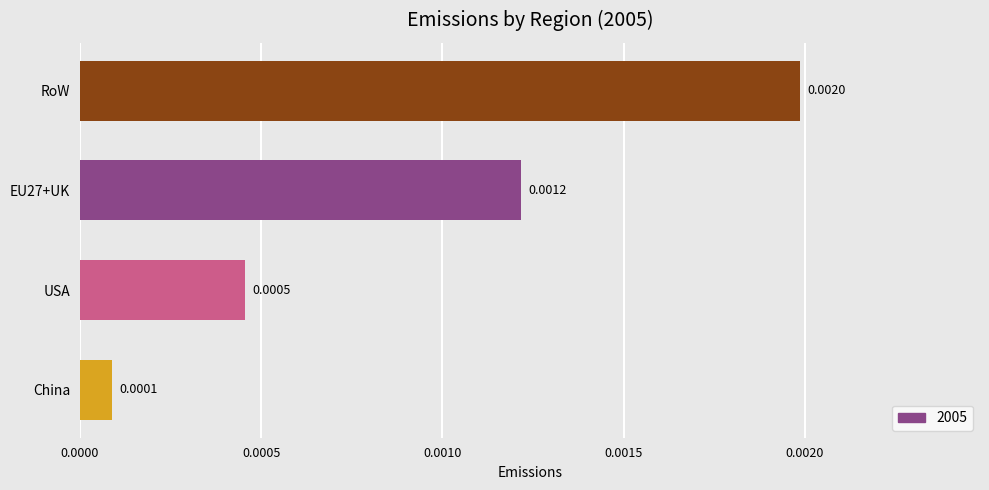

Which has a higher value, EU27+UK or USA?

EU27+UK